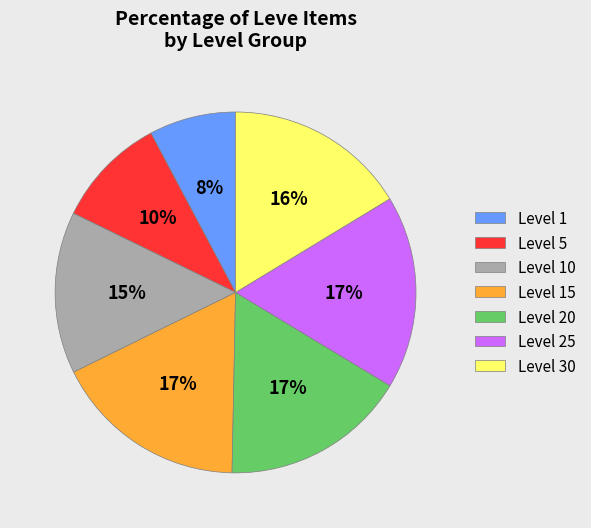

Is the sum of Level 25 and Level 10 greater than half?

No